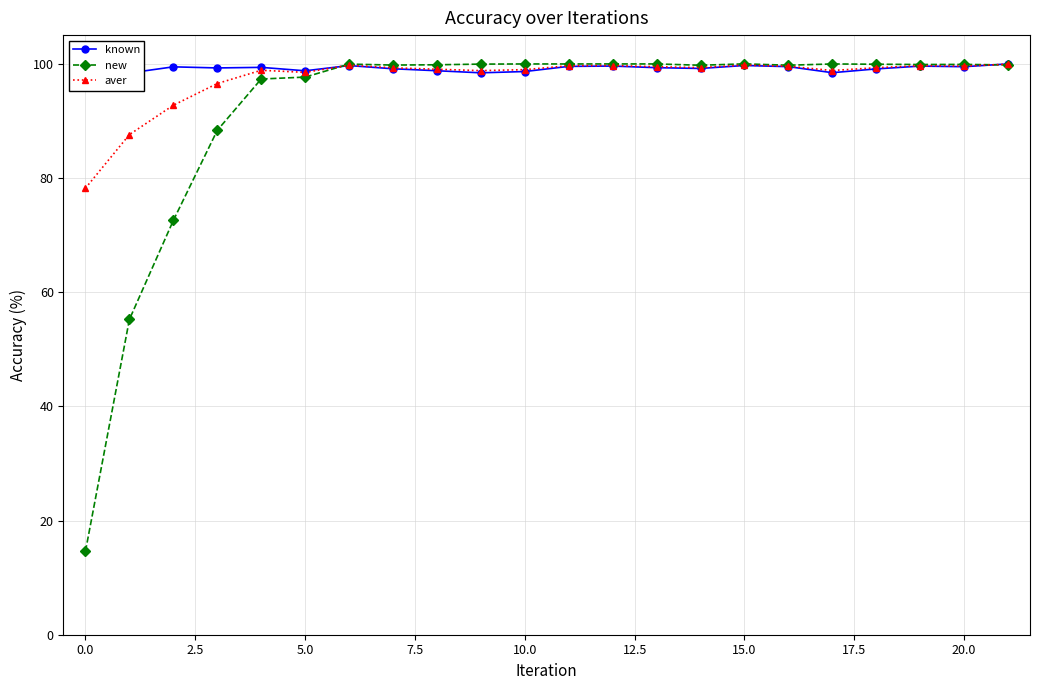

True or false: new has more than 2 interior local peaks.

True